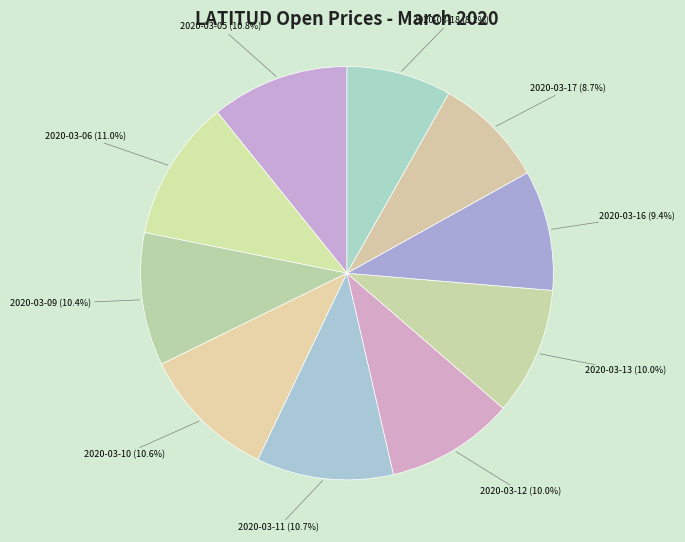

To the nearest percent, what is the average slice percentage?

10%